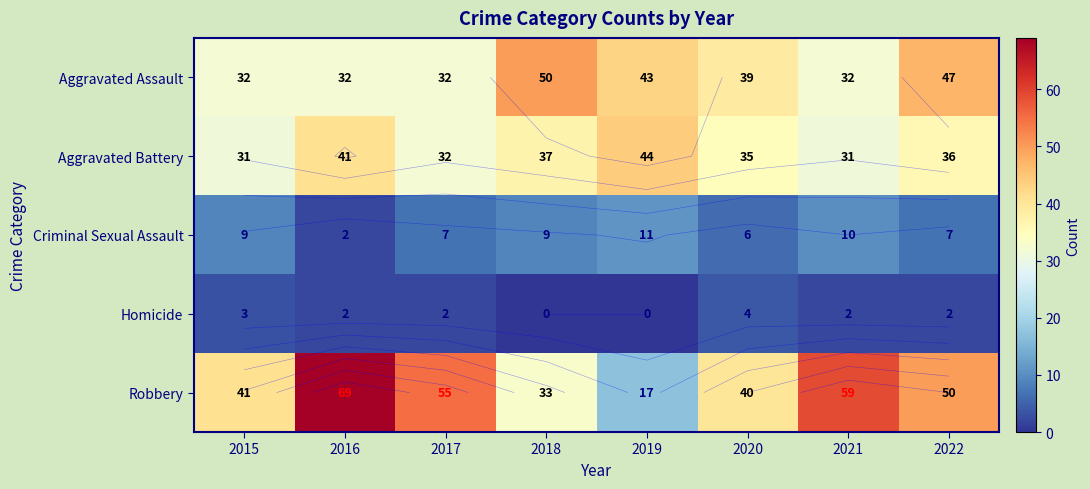

List the labels in order of Aggravated Battery value, largest first.

2019, 2016, 2018, 2022, 2020, 2017, 2015, 2021